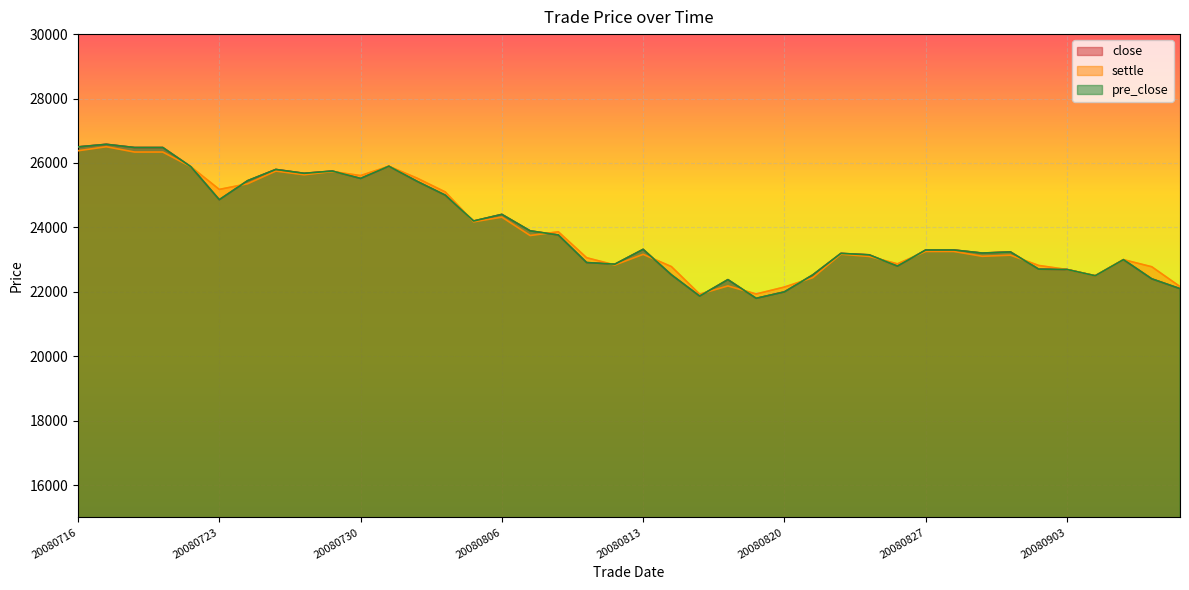

What is the difference between the highest and lowest values at 20080901?

100